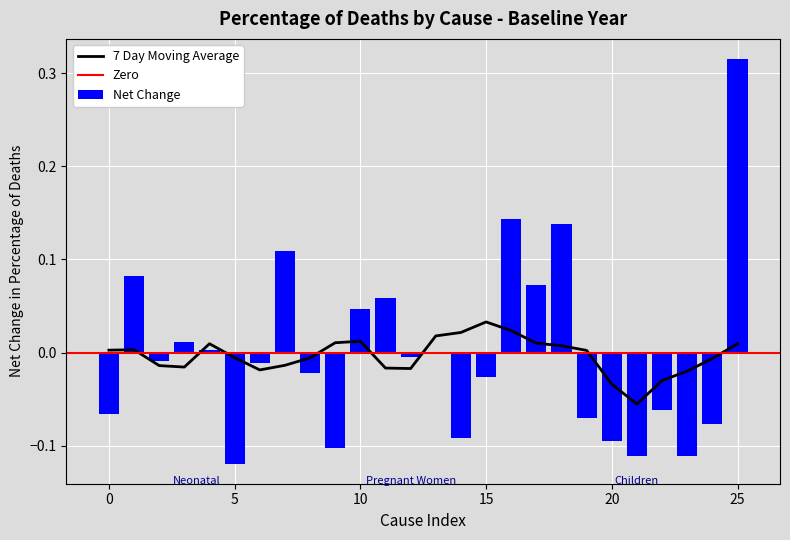

True or false: Net Change has a value of 0.1 at 25.

False